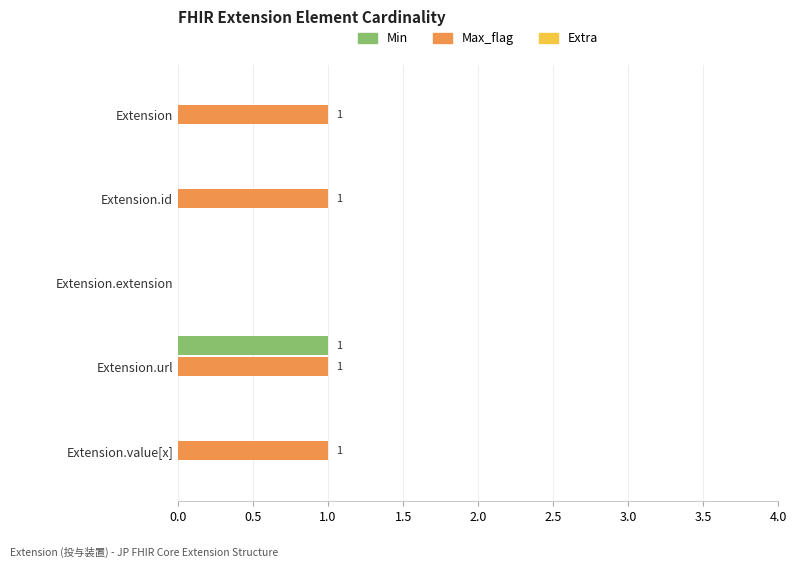

True or false: Min has a value of -1 at Extension.extension.

False